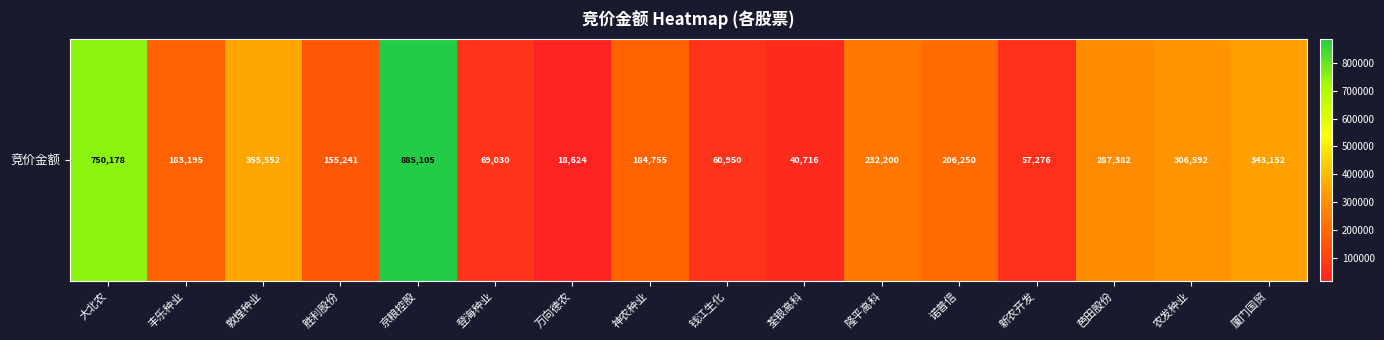

Between 农发种业 and 神农种业, which is larger?

农发种业